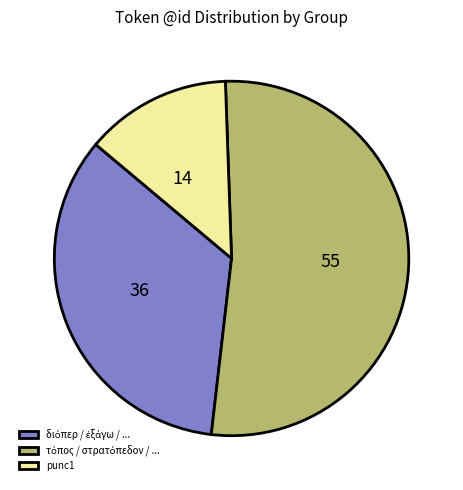

Is there a majority slice in this chart?

Yes